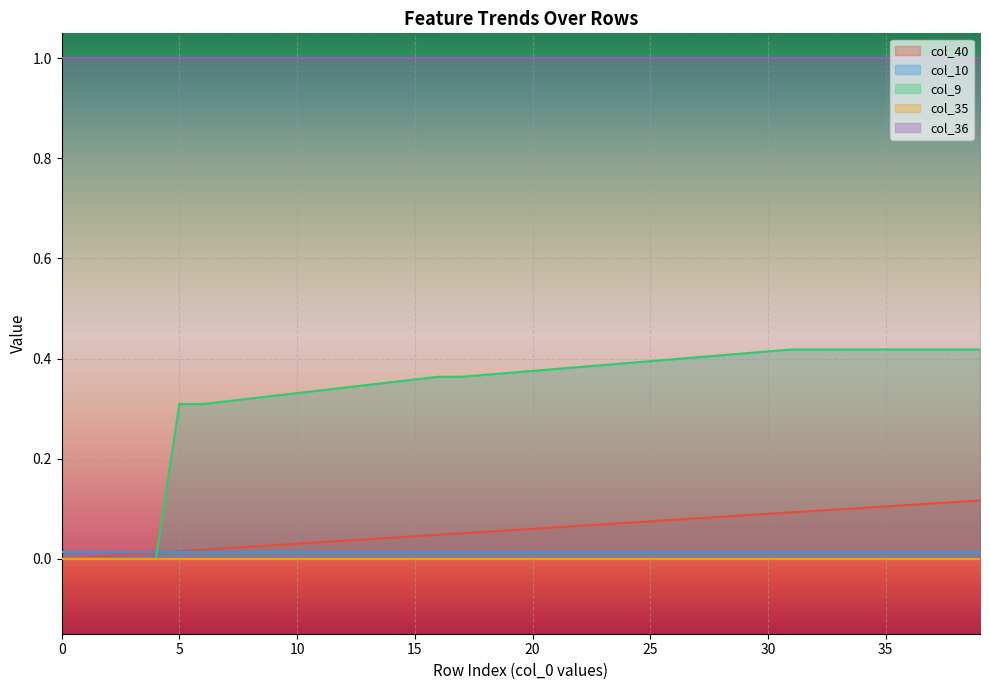

What is the greatest value displayed?

1.0